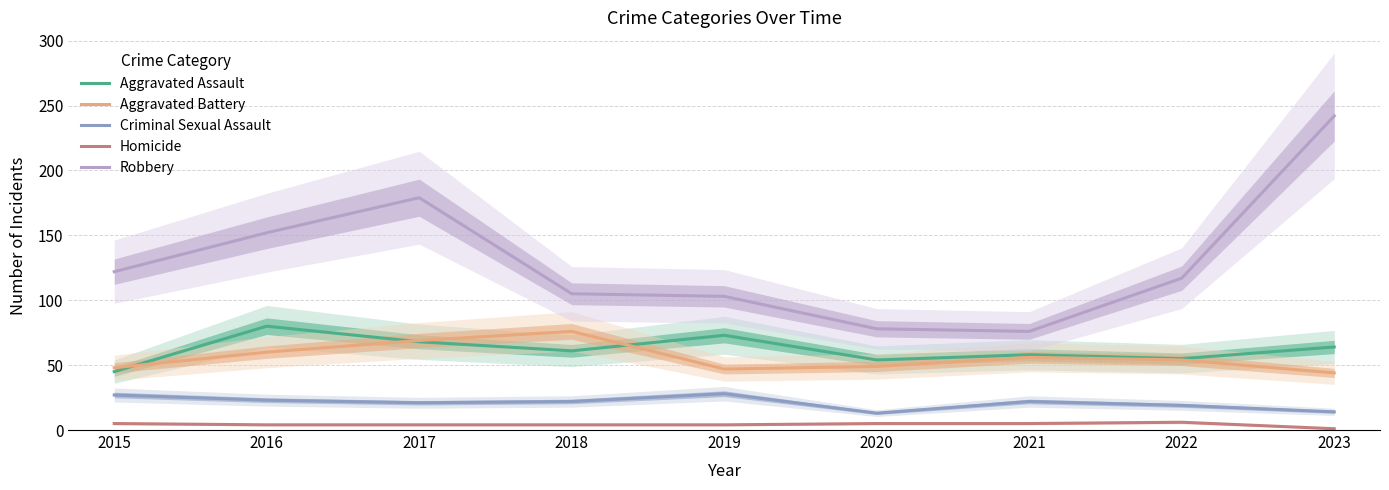

The value of Homicide at 2021 is 5. True or false?

True